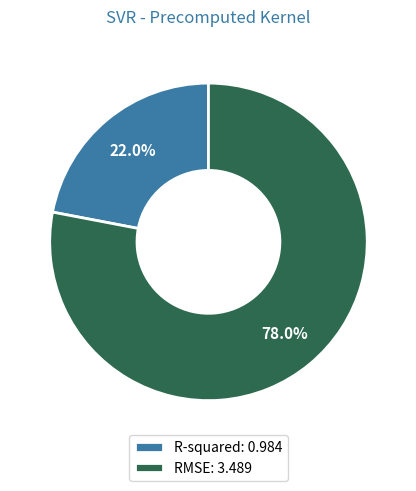

The RMSE slice represents 73% of the pie. True or false?

False